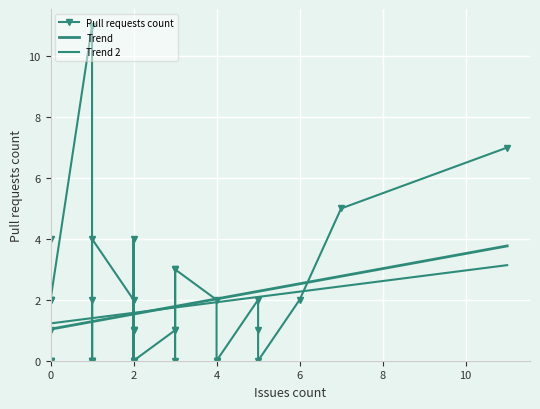

At which label is the value closest to 5?

7